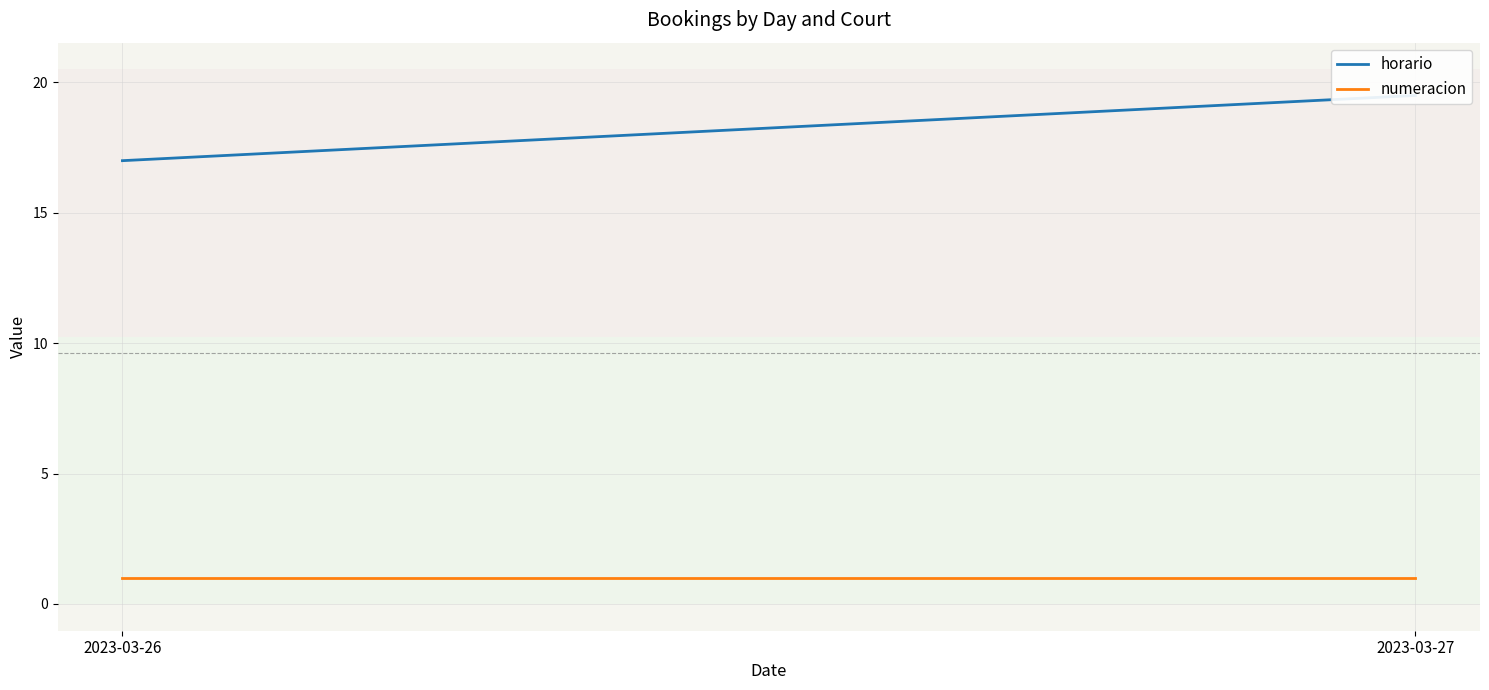

Is the value of horario at 2023-03-27 greater than the value of numeracion at 2023-03-27?

Yes